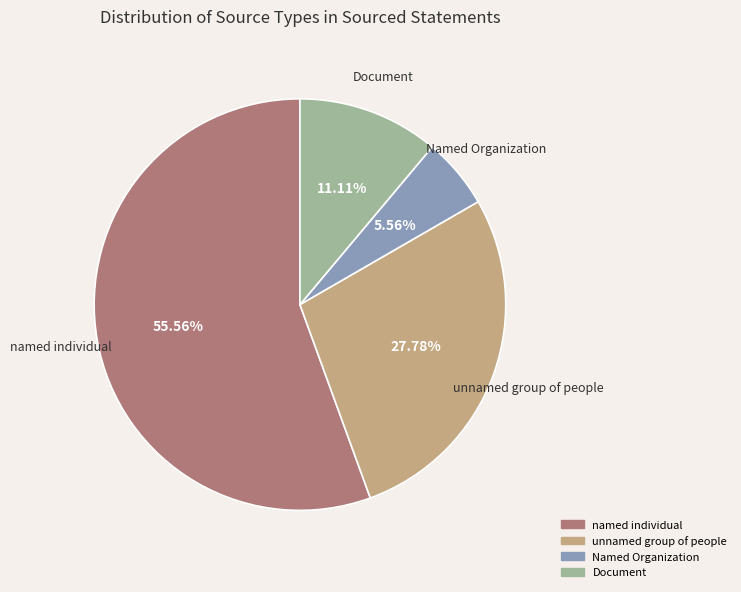

Combined, do Named Organization and unnamed group of people account for over 50%?

No